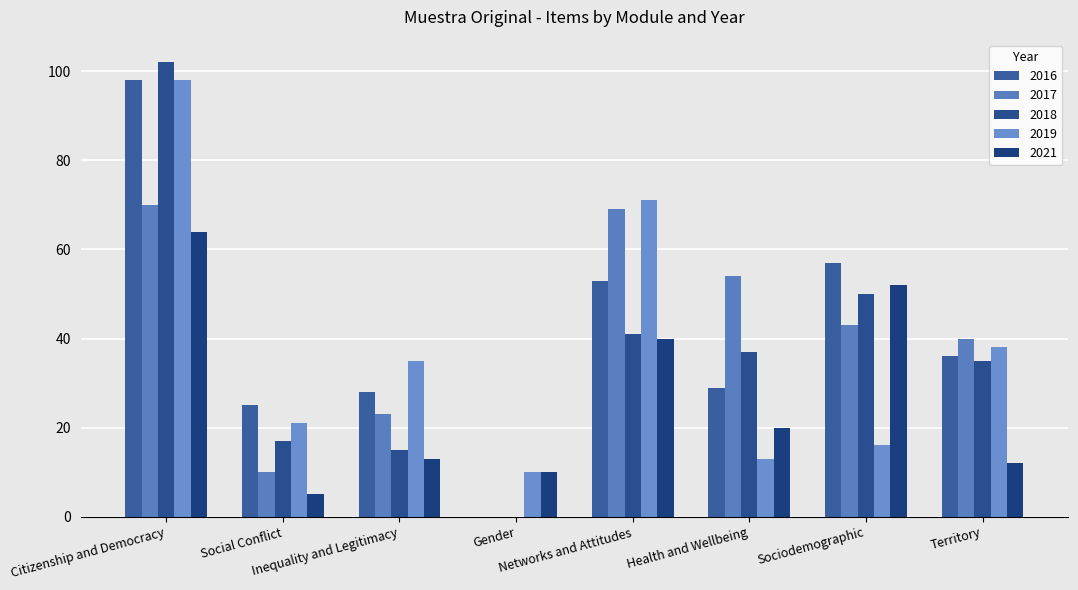

What is the value of the 2021 bar at the 4th from the left?

10